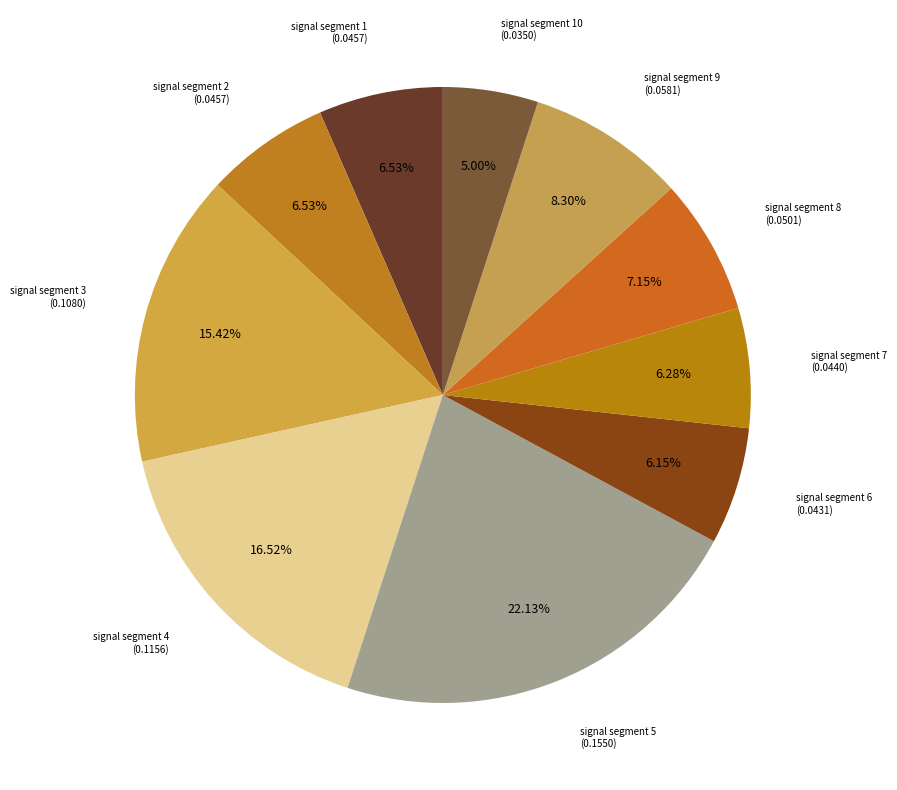

How many segments does this pie chart have?

10